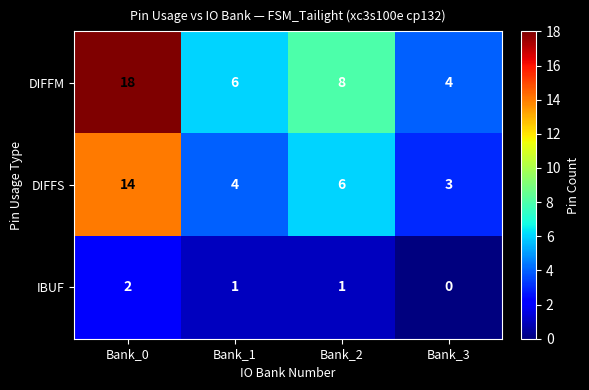

The value of DIFFS at Bank_1 is 4. True or false?

True